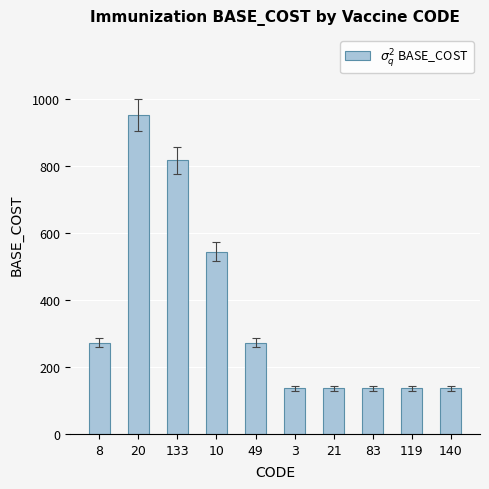

What is the sum of the values at 3 and 49?

408